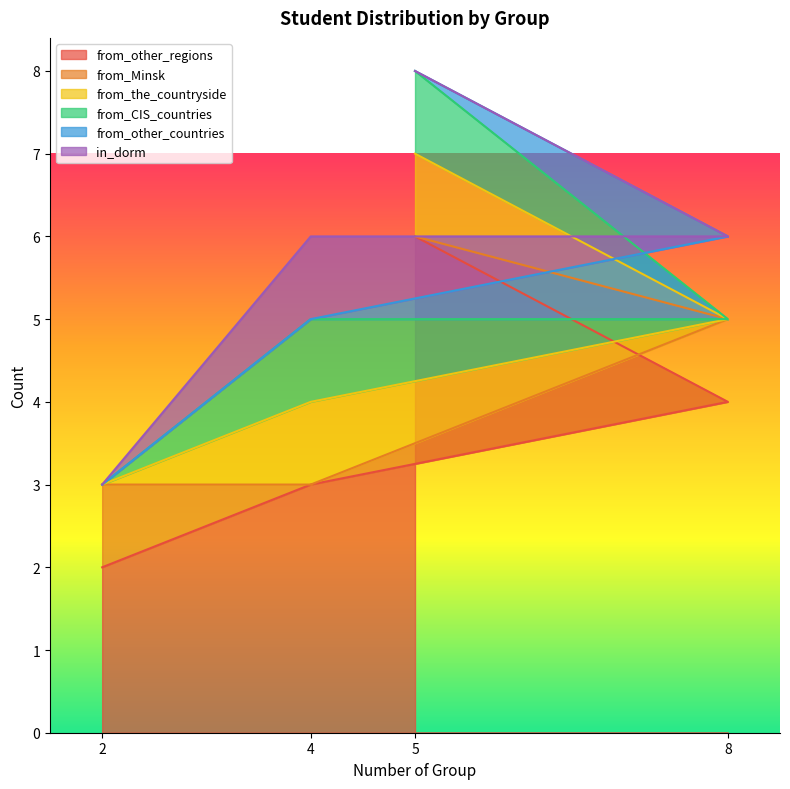

True or false: from_other_regions has a value of 4 at 8.

True